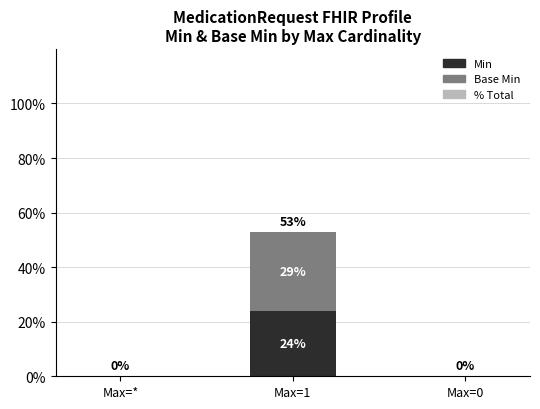

Reading right to left, what are the values for Min?

Max=0=0	Max=1=24	Max=*=0